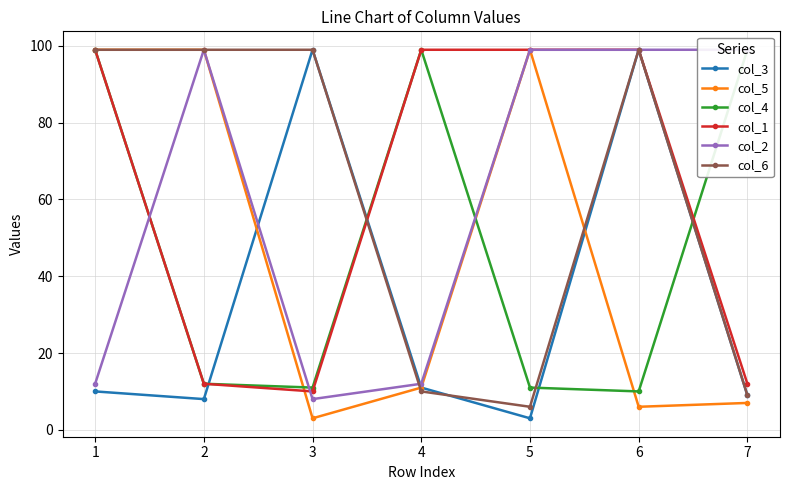

True or false: col_6 and col_5 cross at least once.

True